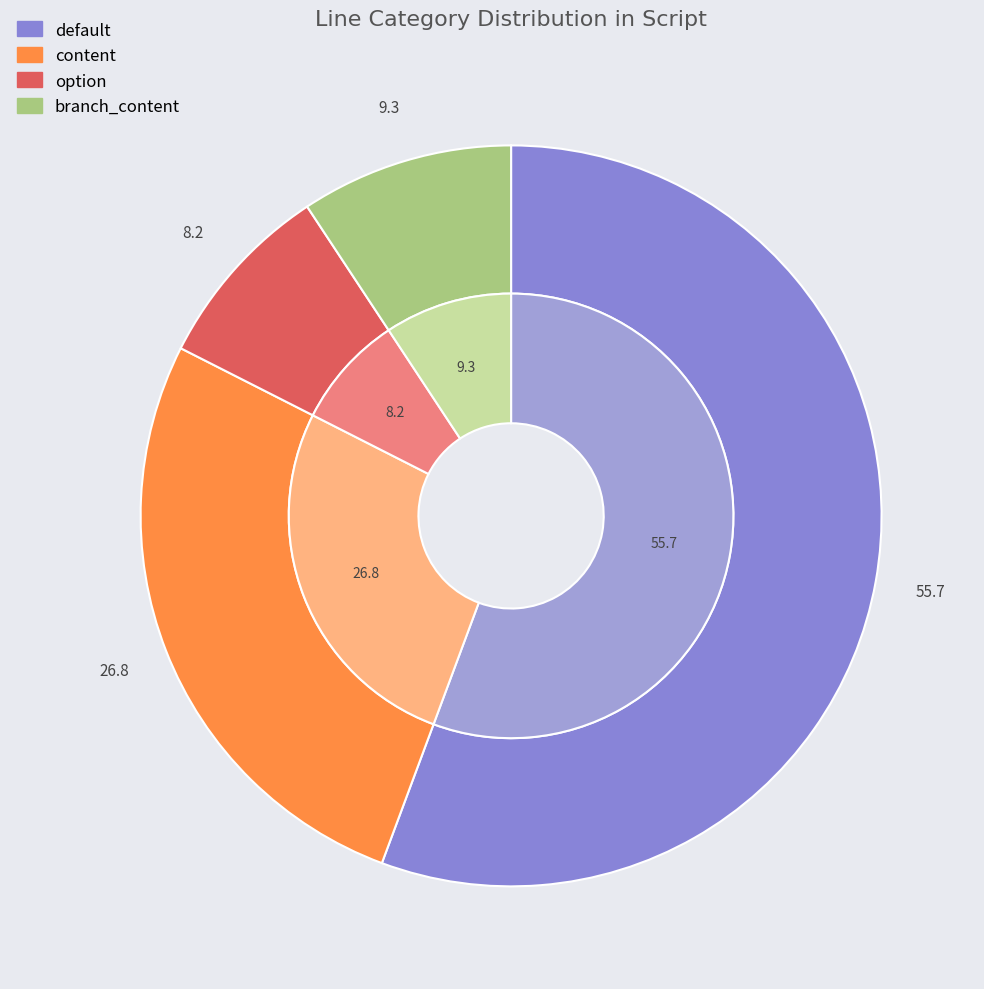

The content slice represents 35% of the pie. True or false?

False